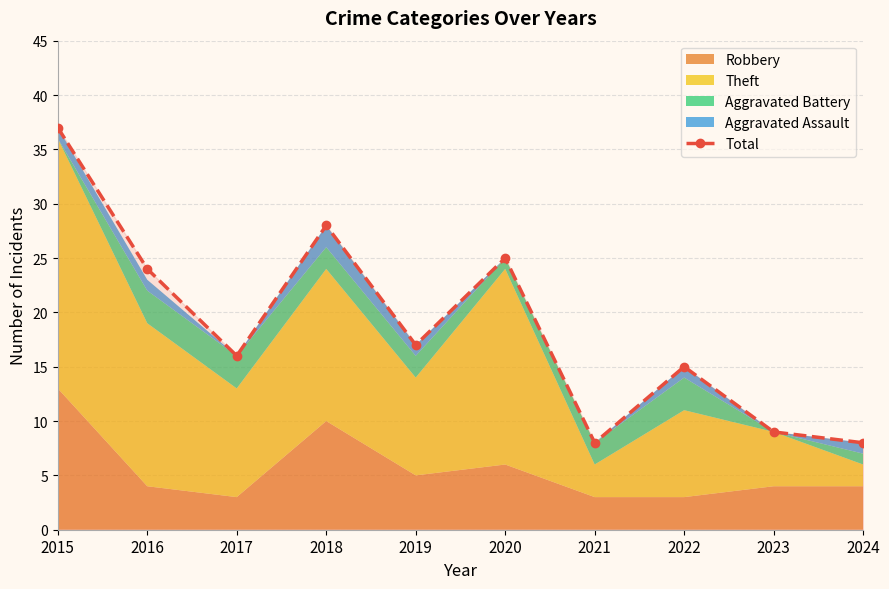

How many values in the Total series are below 17?

5